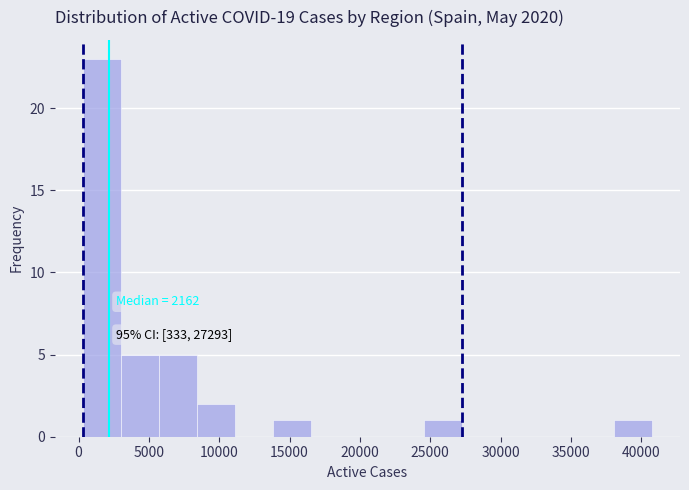

Which range on the x-axis has the tallest bar?

500 to 3000